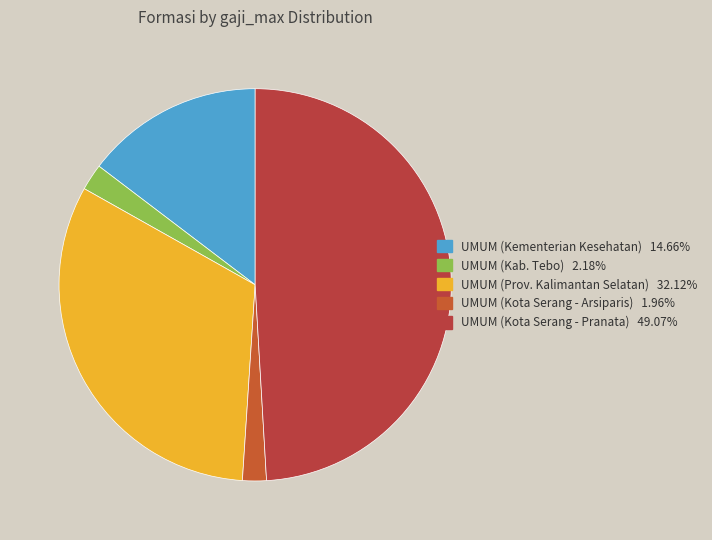

How many segments does this pie chart have?

5